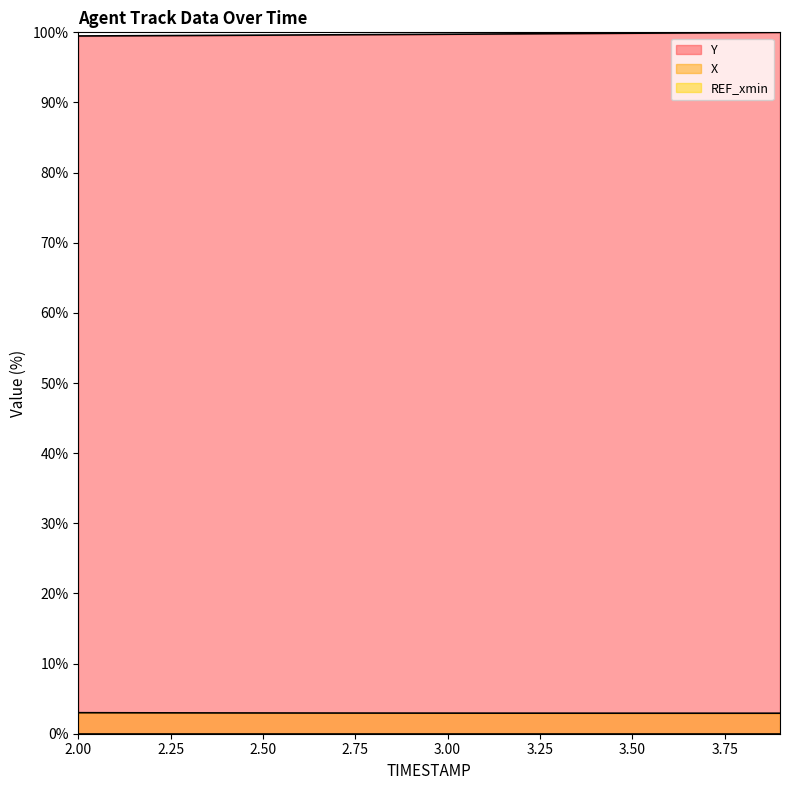

Reading left to right, what are all the values shown in this chart?

X: 3.0	3.0	3.0	3.0	3.0	3.0	3.0	2.9	2.9	2.9	2.9	2.9	2.9	2.9	2.9	2.9	2.9	2.9	2.9	2.9
Y: 99.5	99.5	99.5	99.5	99.6	99.6	99.6	99.6	99.7	99.7	99.7	99.8	99.8	99.8	99.8	99.9	99.9	99.9	100.0	100.0